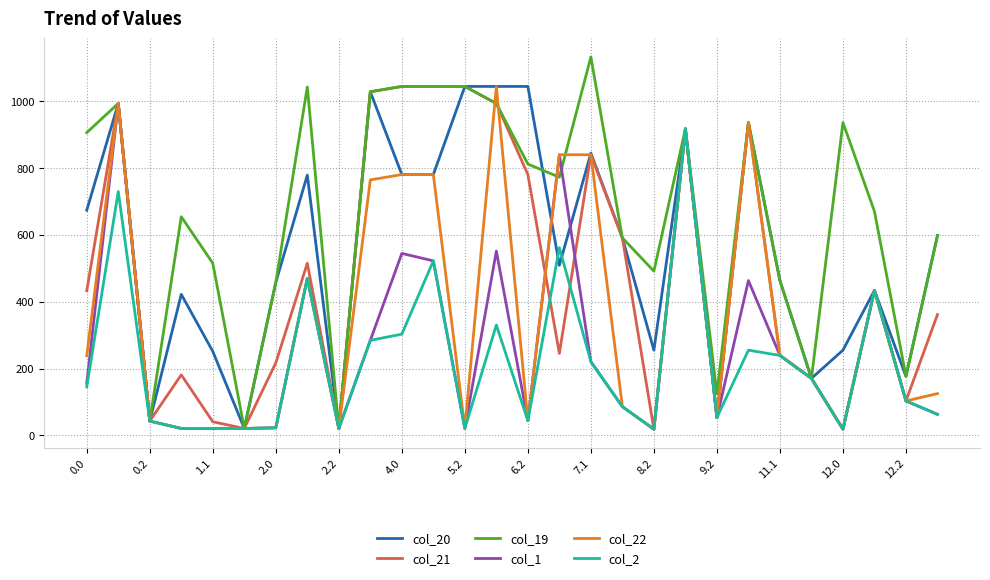

Which series has the largest total across all categories?

col_19